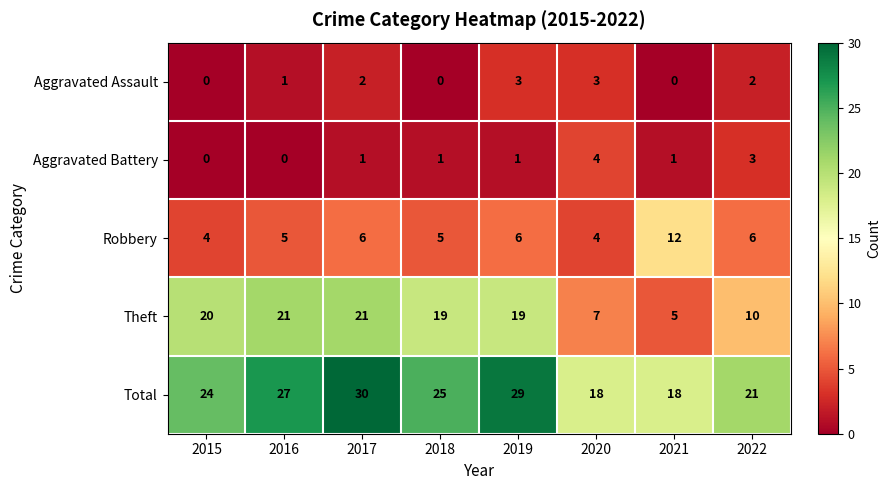

Between 2019 and 2020, which series saw the biggest shift?

Theft